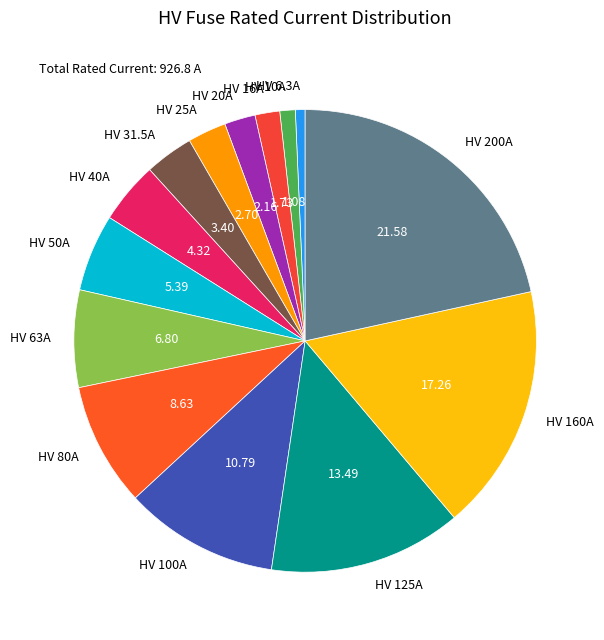

The HV 125A slice represents 25% of the pie. True or false?

False